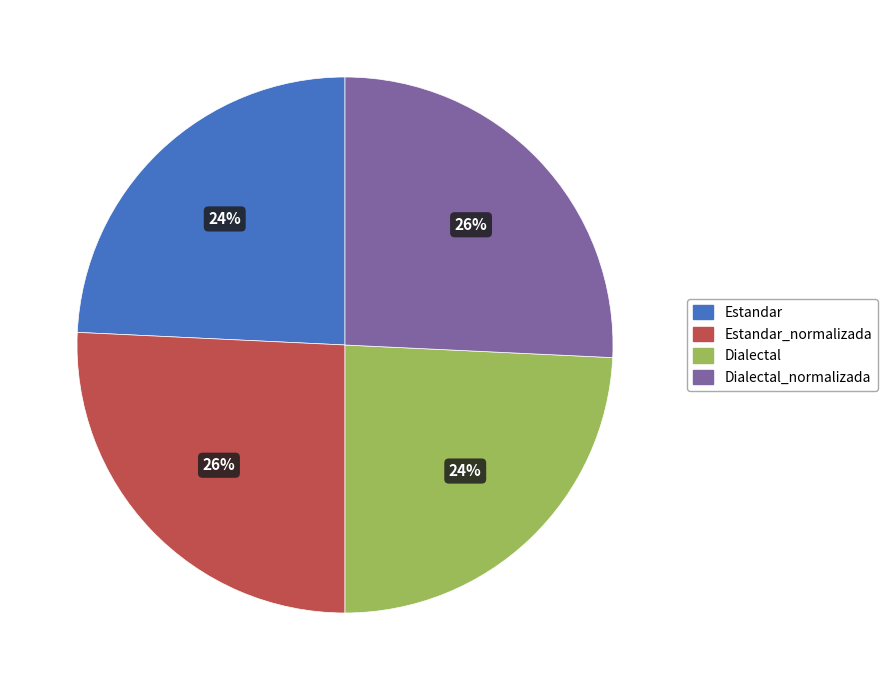

To the nearest percent, what is the average slice percentage?

25%